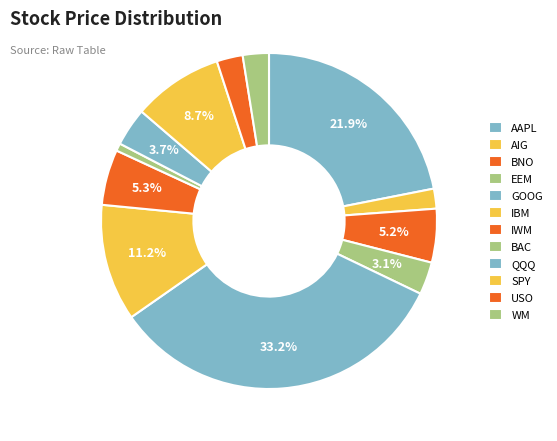

What percentage is the IWM slice, to the nearest percent?

5%